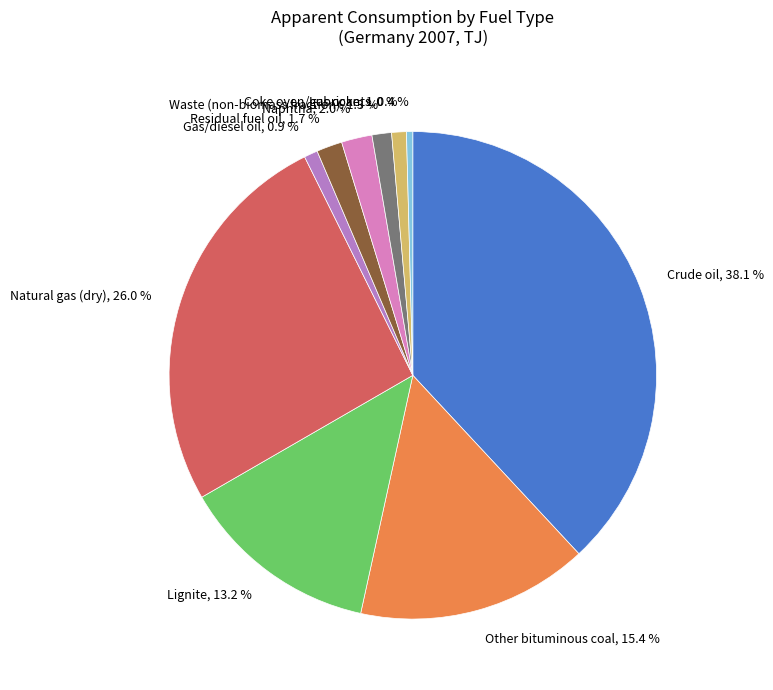

Rank the categories by value from highest to lowest.

Crude oil, 38.1 %, Natural gas (dry), 26.0 %, Other bituminous coal, 15.4 %, Lignite, 13.2 %, Naphtha, 2.0 %, Residual fuel oil, 1.7 %, Waste (non-biomass fraction), 1.3 %, Coke oven/gas coke, 1.0 %, Gas/diesel oil, 0.9 %, Lubricants, 0.4 %